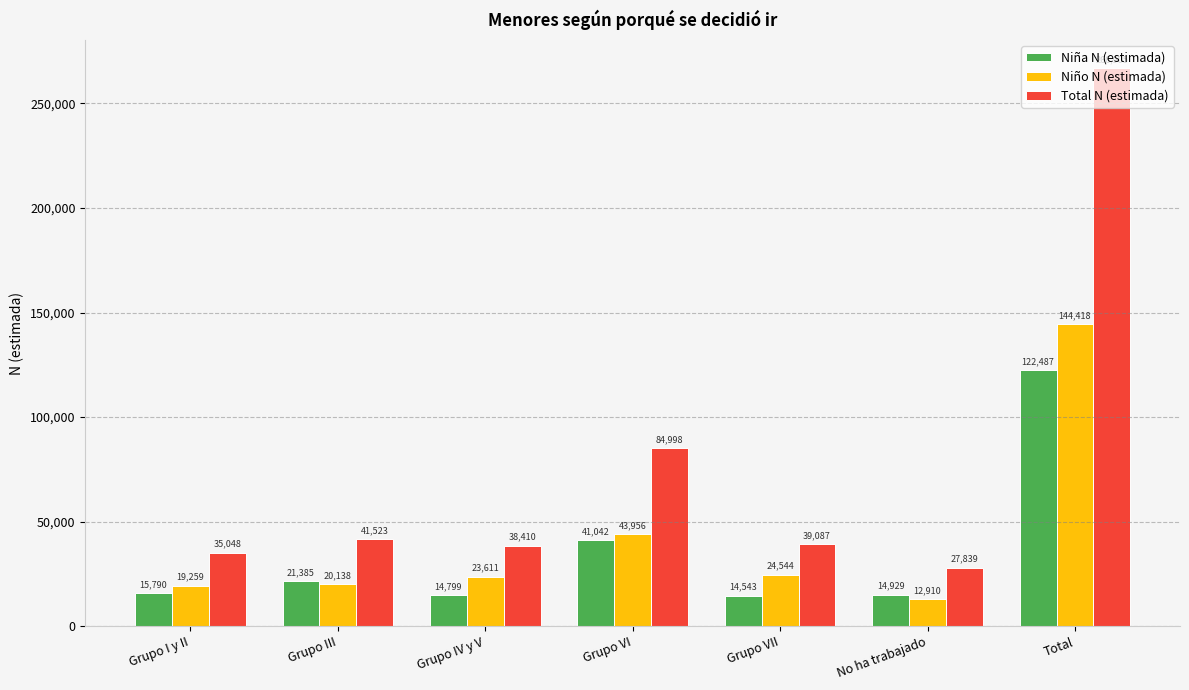

The Niño N (estimada) series shows 33361 at Grupo VII. True or false?

False